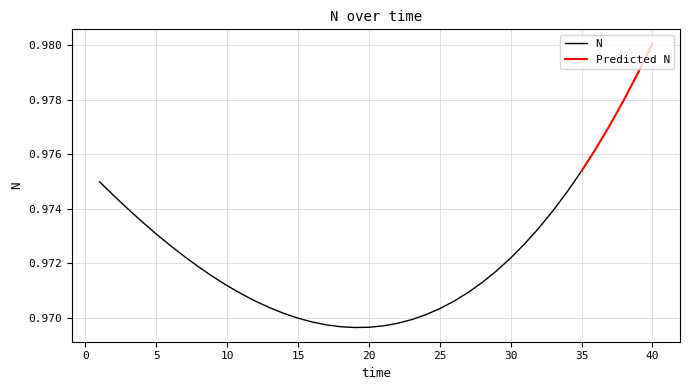

Does the chart display data point markers on the line(s)?

No